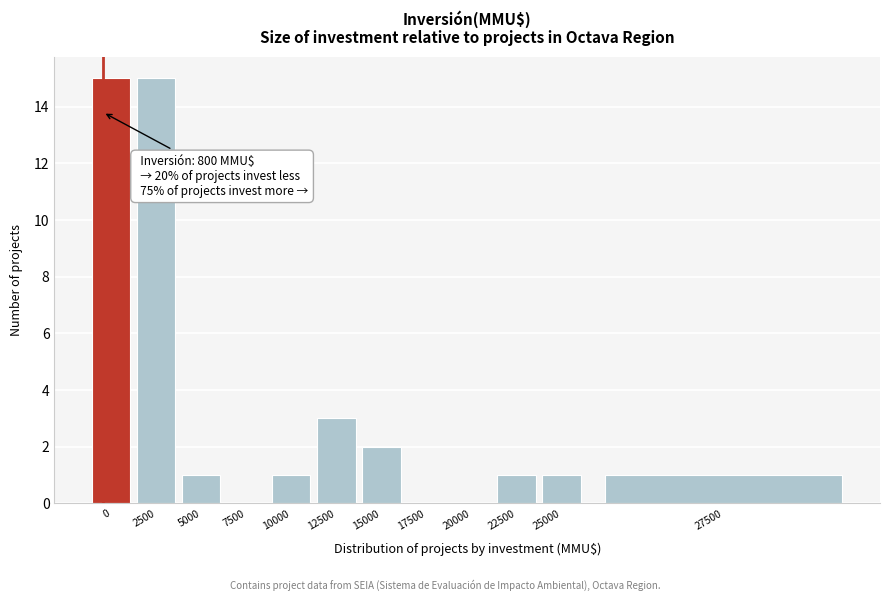

Reading right to left, list all the values displayed in this chart.

27500=1	25000=1	22500=1	20000=0	17500=0	15000=2	12500=3	10000=1	7500=0	5000=1	2500=15	0=15